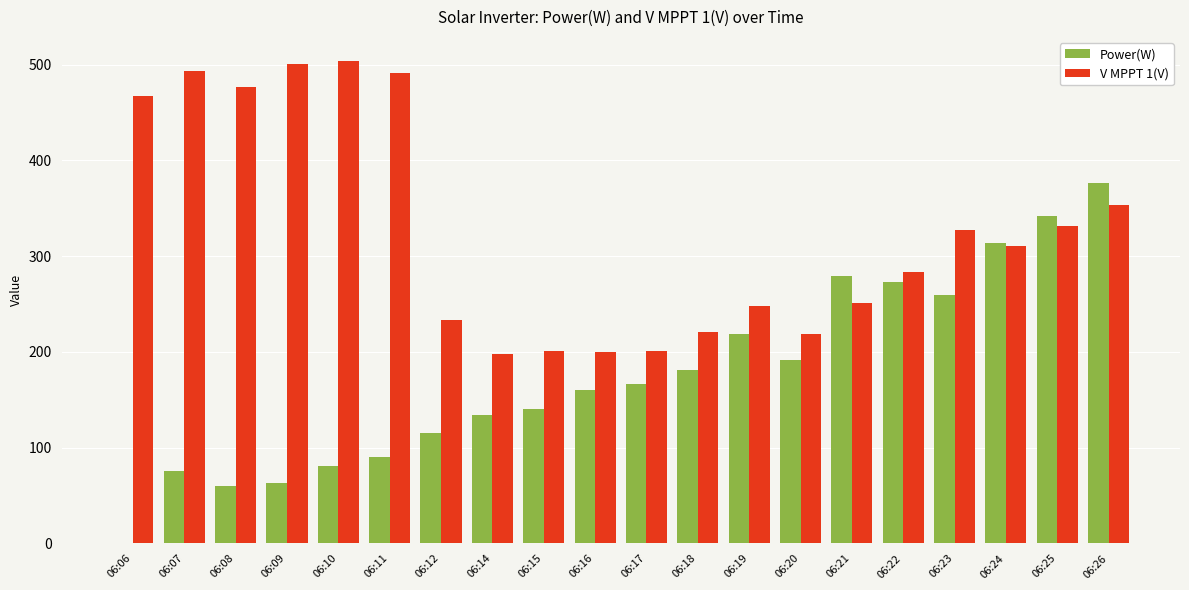

What is the sum of all V MPPT 1(V) values?

6510.4